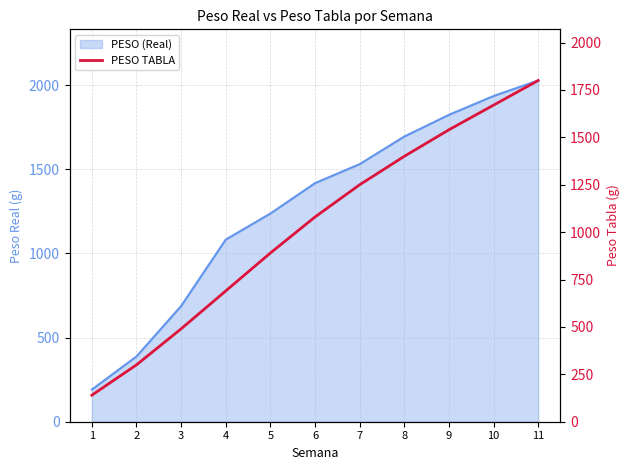

How many values are below 1080?

5